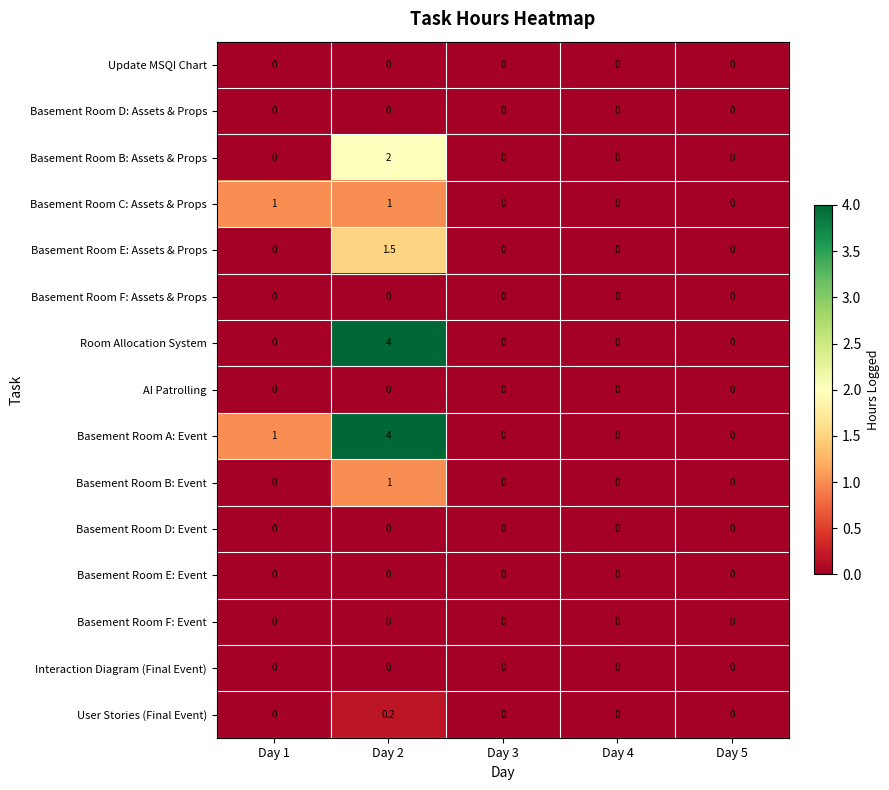

What is the difference between the highest and lowest values at Day 2?

4.0